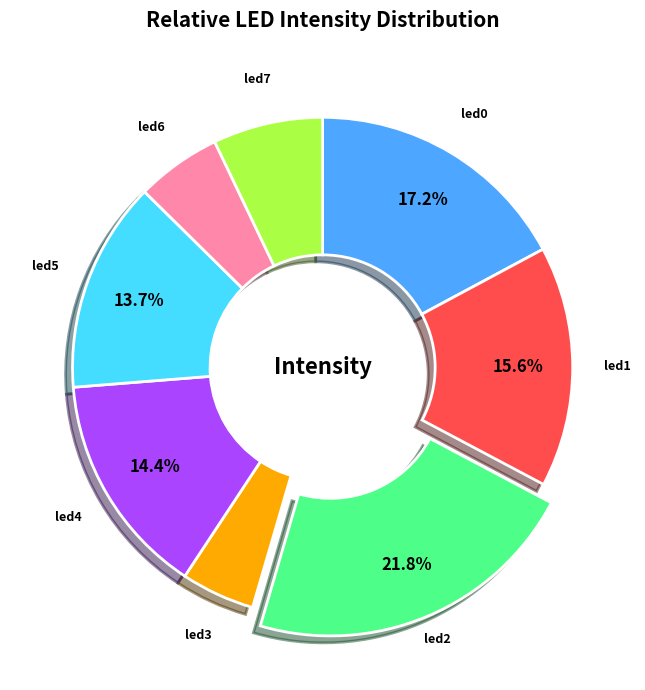

Do led3 and led7 together represent more than half of the pie?

No